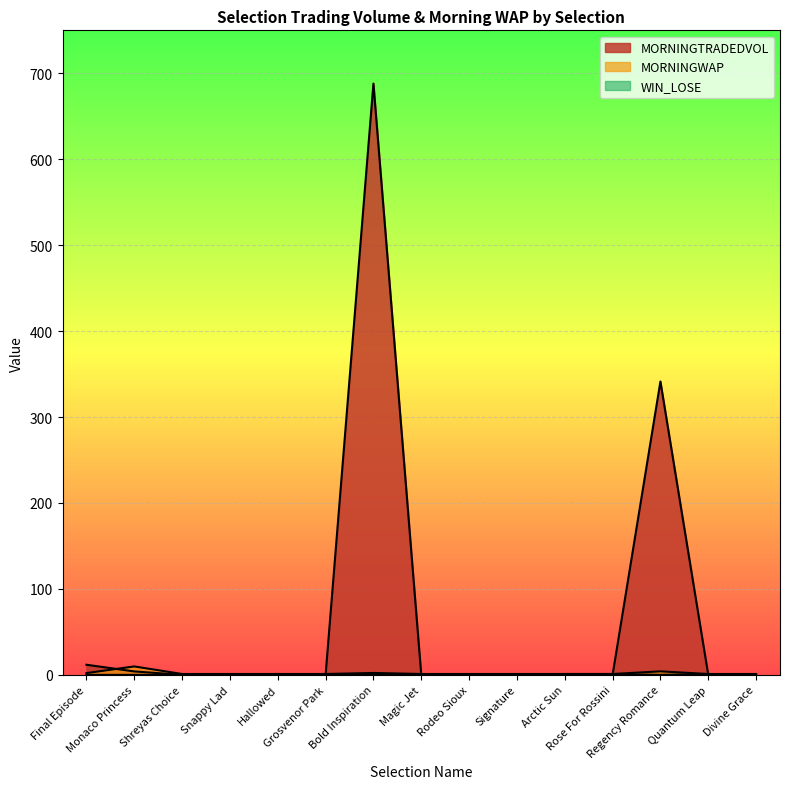

At Bold Inspiration, list the series in order from smallest to largest.

WIN_LOSE, MORNINGWAP, MORNINGTRADEDVOL